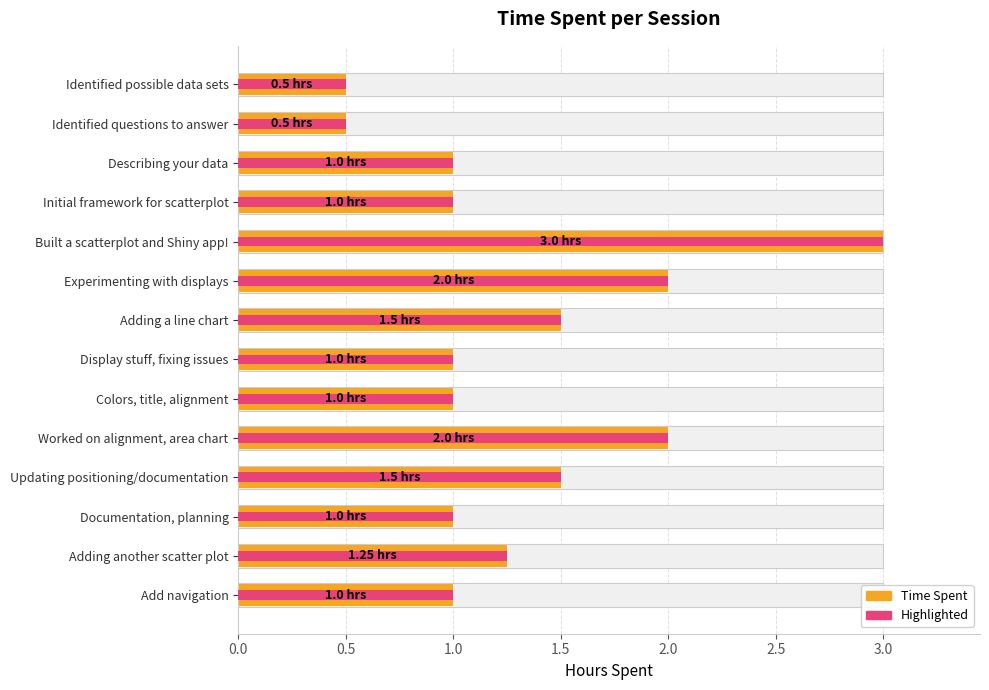

List the series in order of their peak value, highest first.

Time Spent (hrs), Highlighted